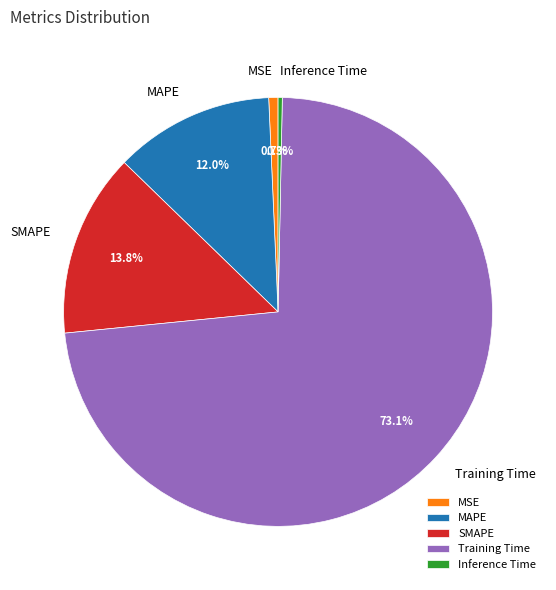

How many segments does this pie chart have?

5